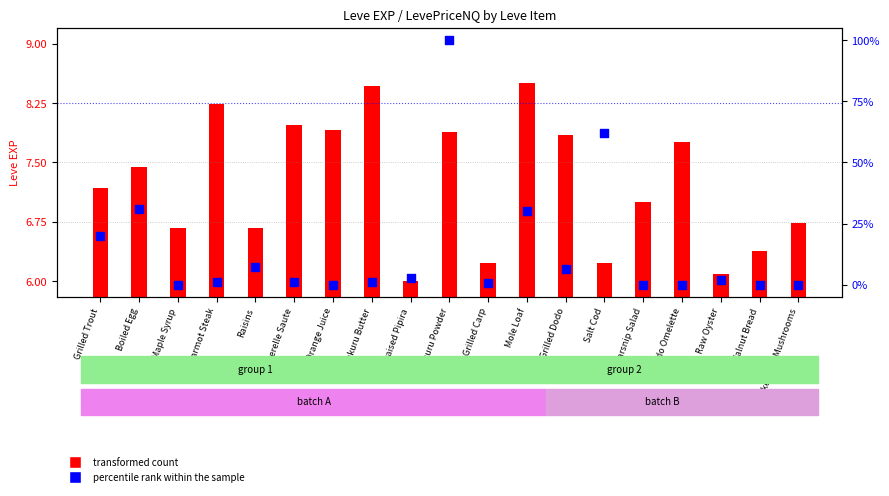

Is the value of transformed count at Chicken and Mushrooms greater than the value of percentile rank within the sample at Raw Oyster?

Yes